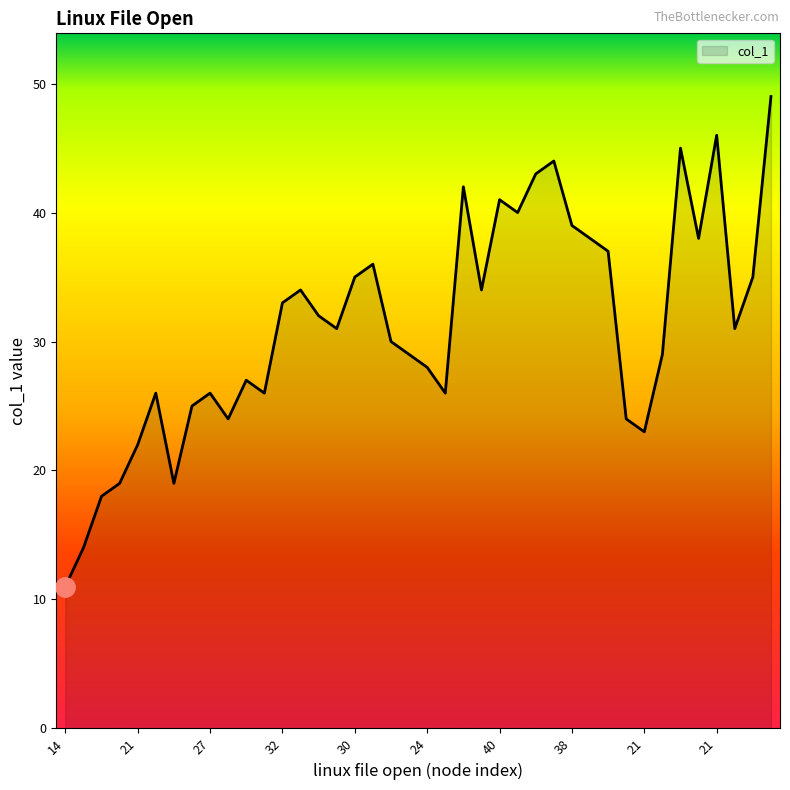

What is the minimum value shown in the chart?

11